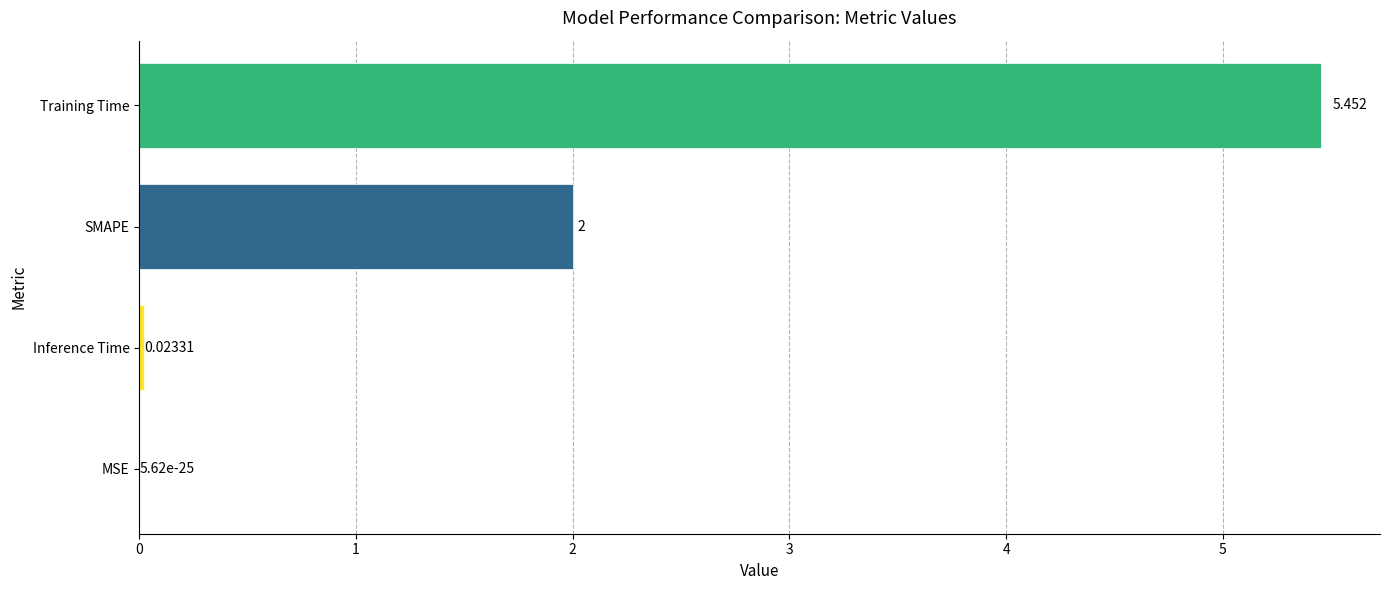

Does the chart contain stacked bars?

No